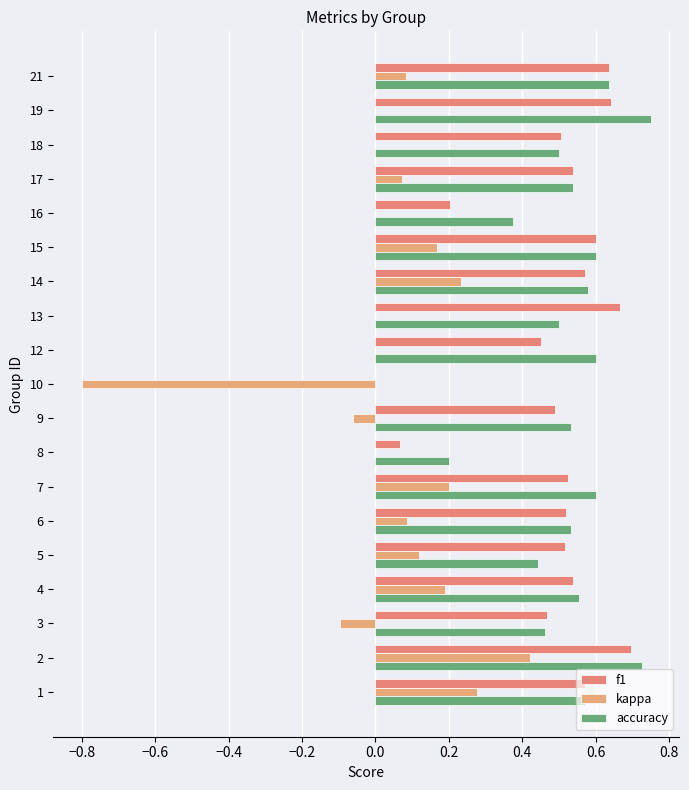

How many values in the accuracy series exceed 0?

18